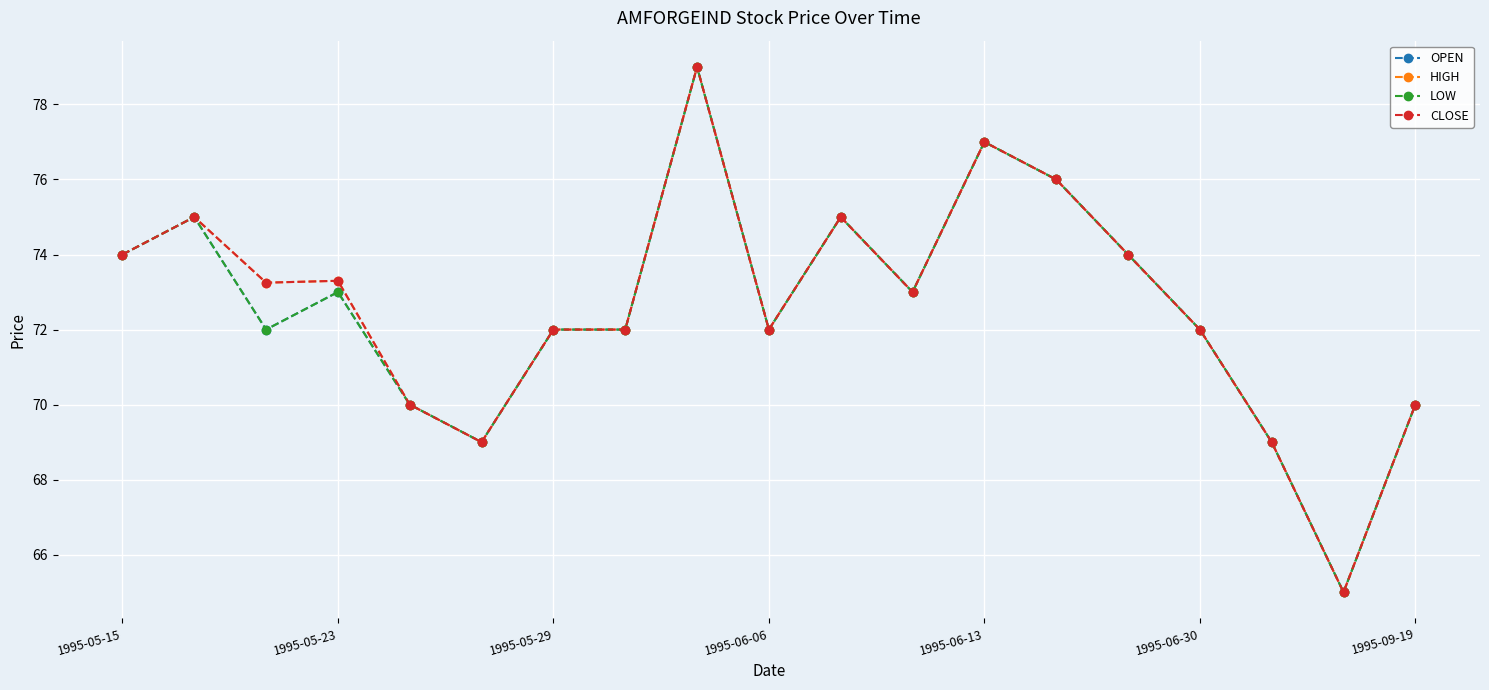

Is this an area chart (filled region under the line)?

No